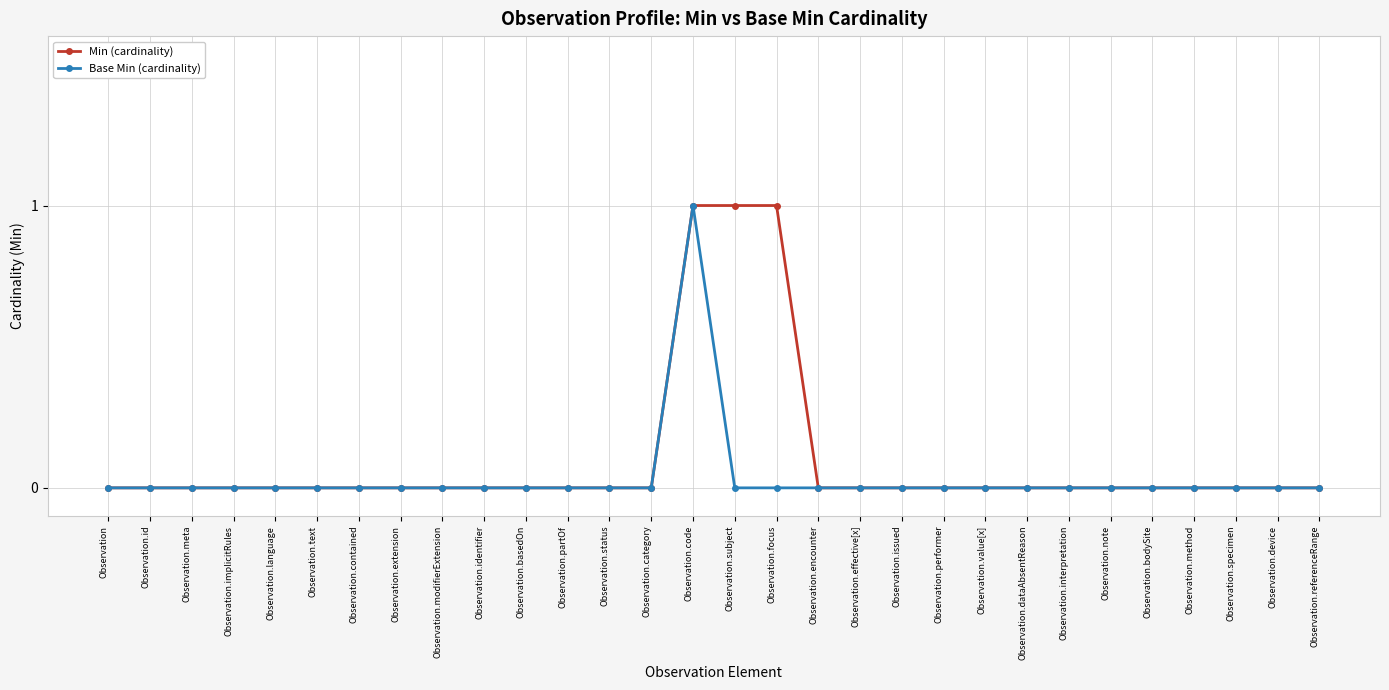

What position from the left is Observation.performer?

21